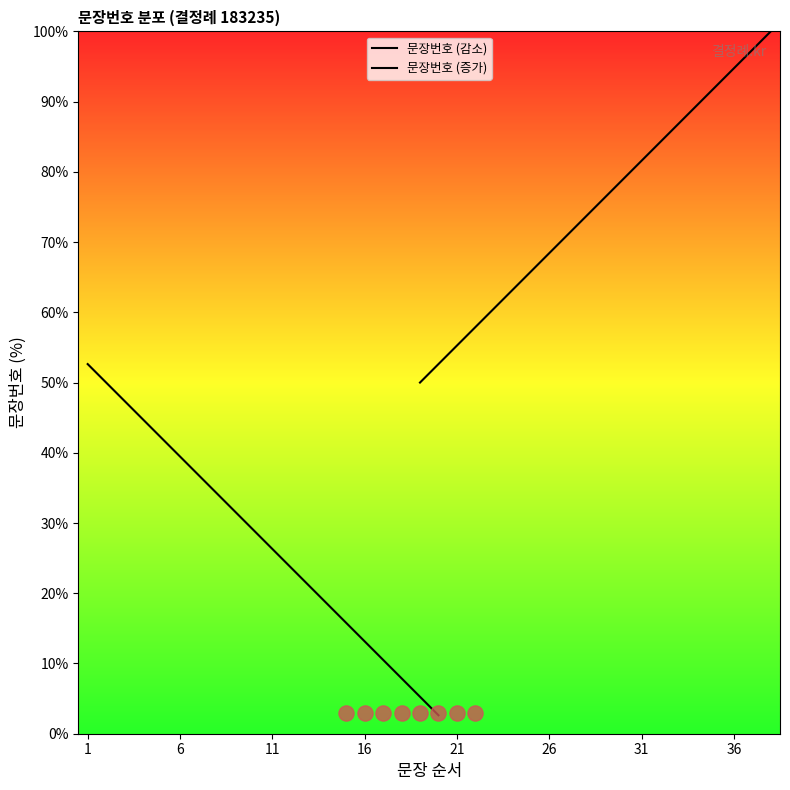

Which series has the widest spread of Y values?

문장번호 (감소)